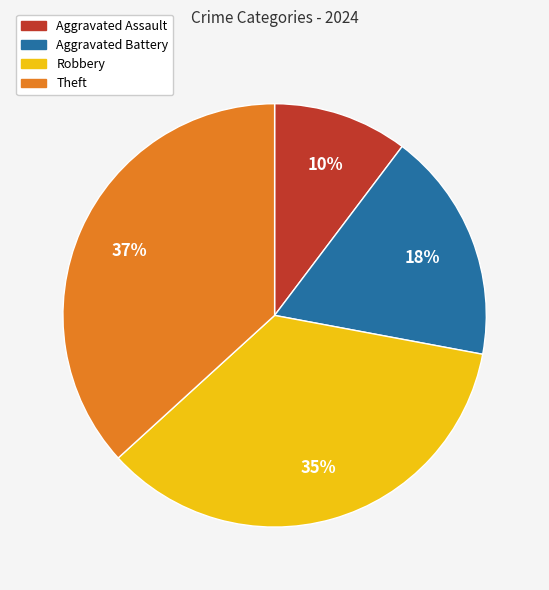

To the nearest percent, what portion does Aggravated Battery represent?

18%